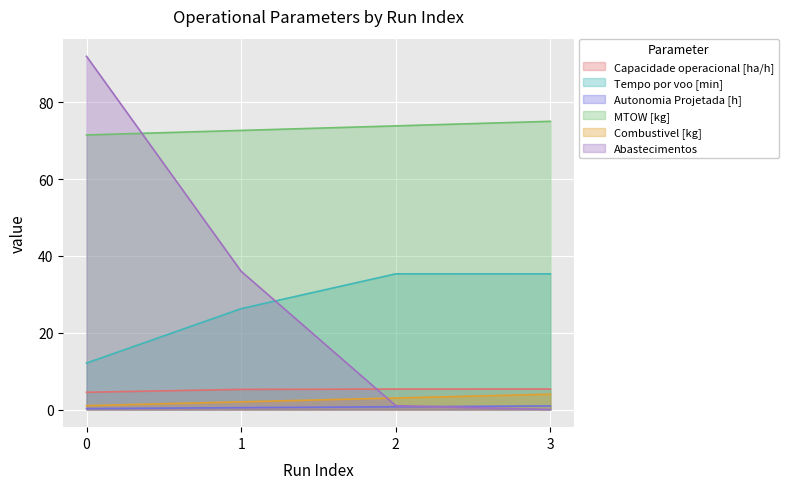

What are all the series names shown in the legend?

Capacidade operacional [ha/h], Tempo por voo [min], Autonomia Projetada [h], MTOW [kg], Combustivel [kg], Abastecimentos